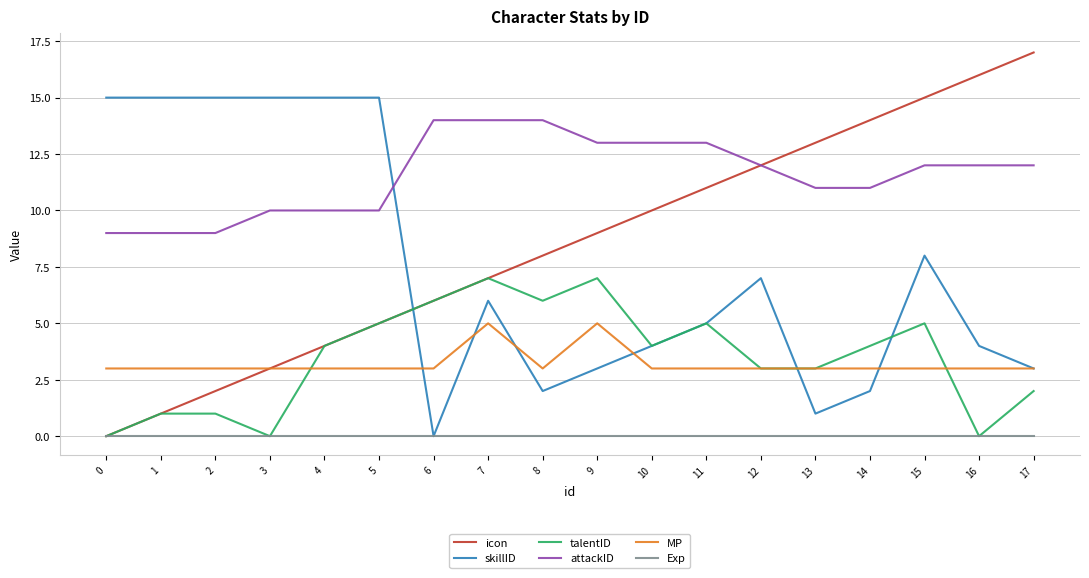

What is the total value across all series at 0?

27